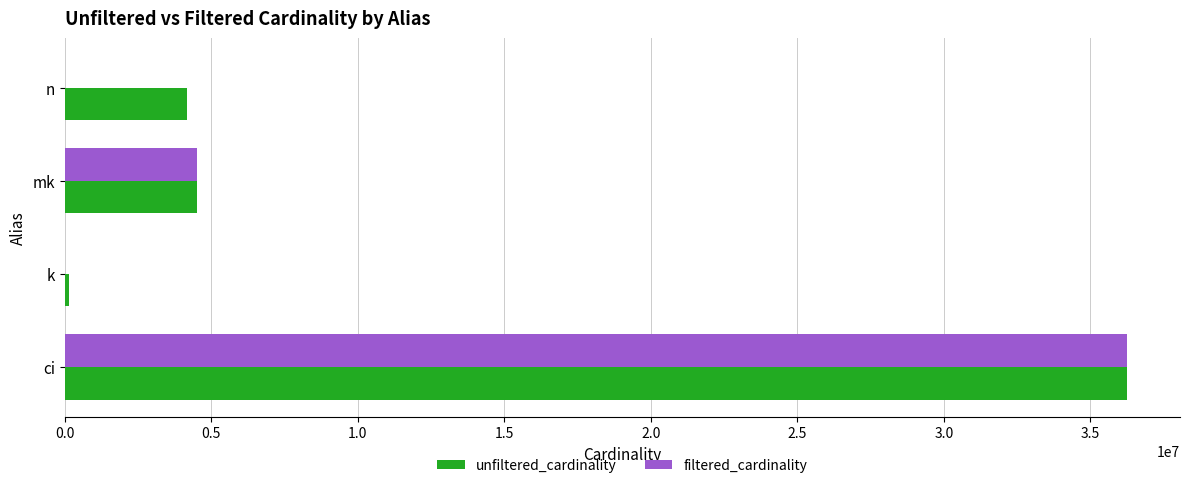

True or false: unfiltered_cardinality has a value of 4523930 at mk.

True